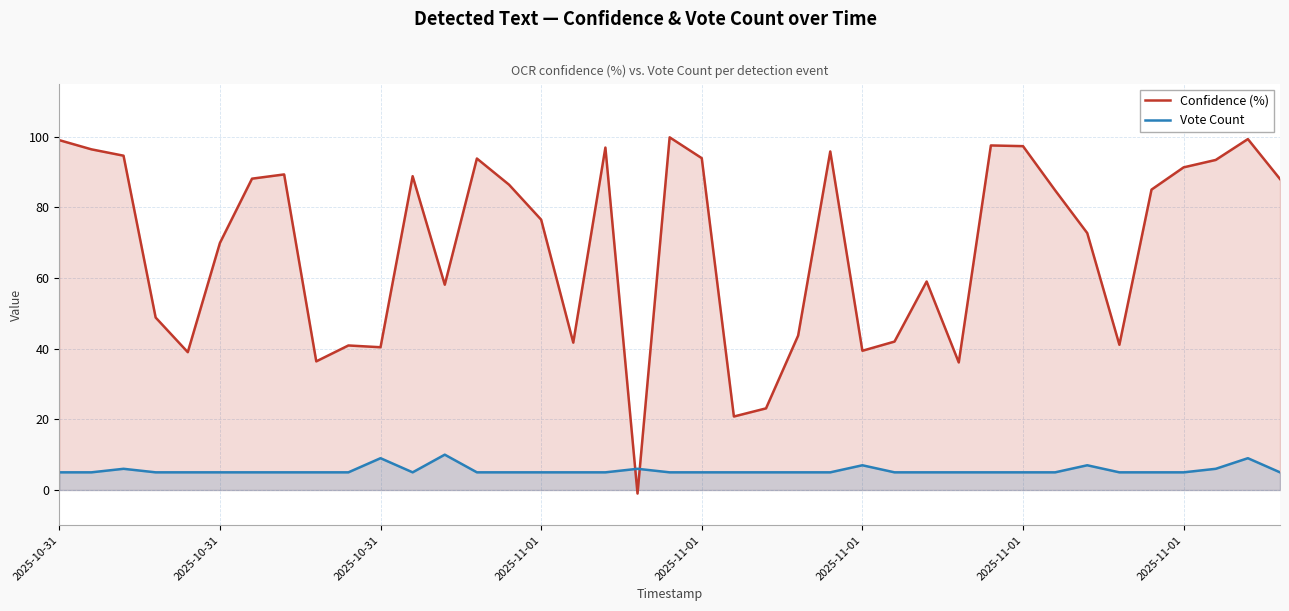

Which category has the highest value across all series?

19